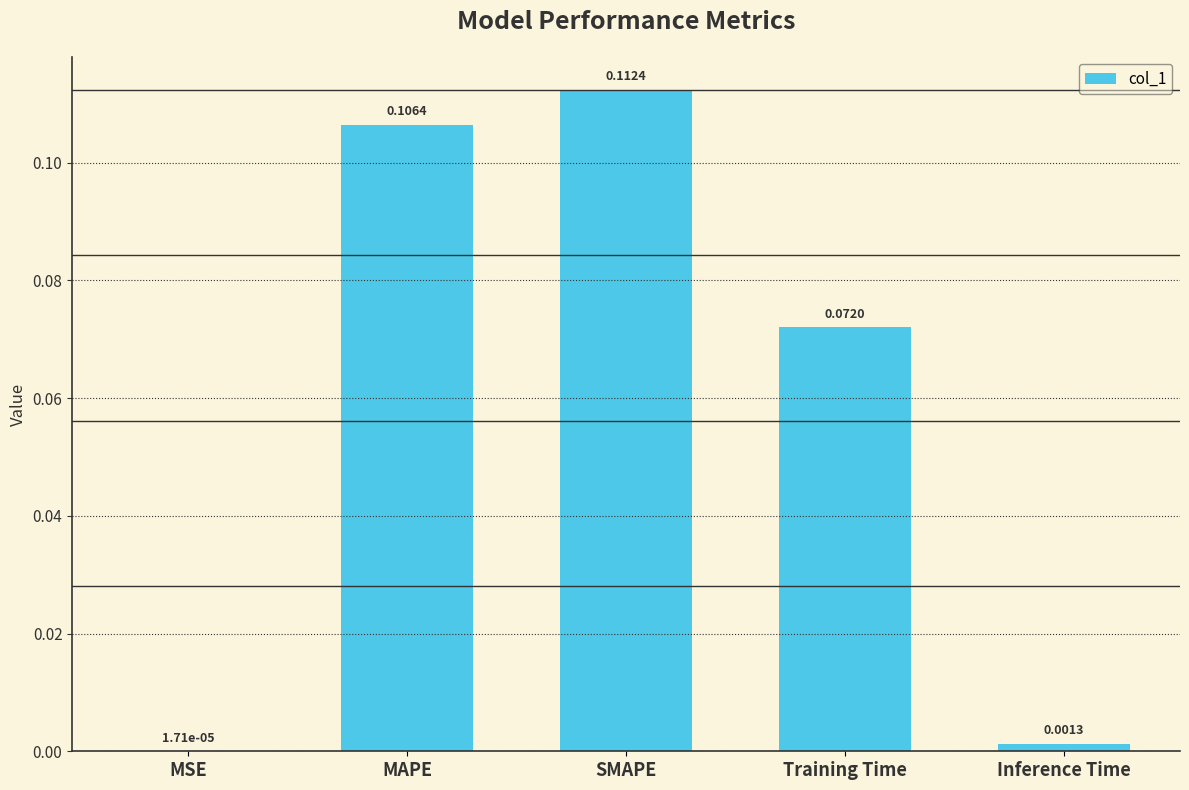

What is the sum of all values?

0.3